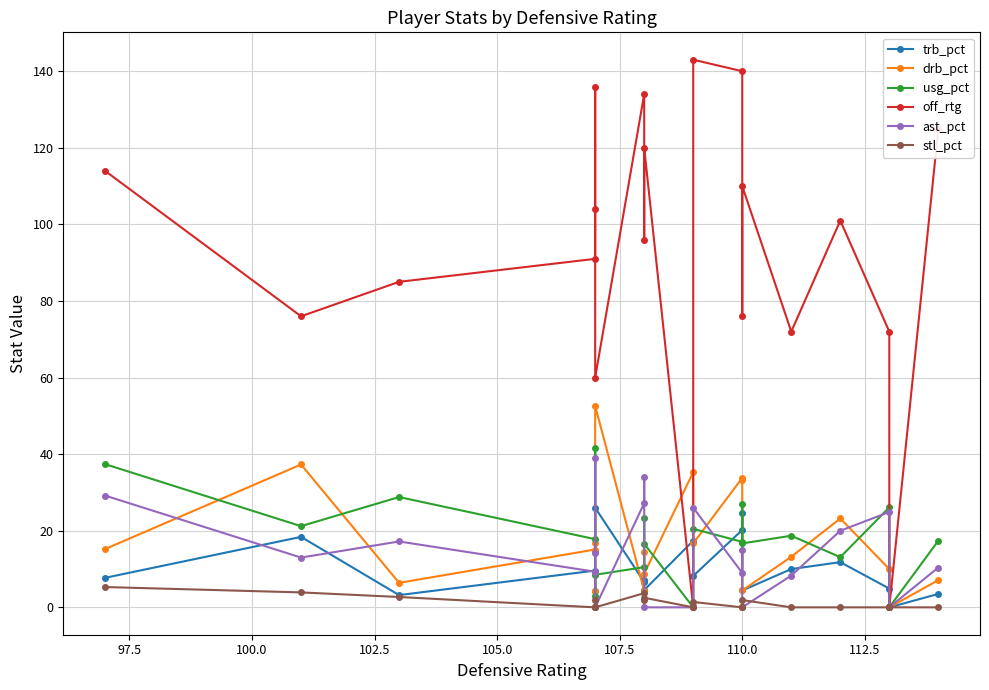

Reading right to left, list all the values displayed in this chart.

trb_pct: 3.5	0.0	4.9	11.8	10.0	4.4	24.6	20.2	8.2	17.4	4.5	7.2	6.6	26.0	14.6	4.2	9.6	3.2	18.4	7.7
drb_pct: 7.1	0.0	10.0	23.2	13.2	4.4	33.3	33.8	16.7	35.3	8.8	14.5	4.3	52.6	16.9	4.3	15.1	6.4	37.3	15.2
usg_pct: 17.4	0.0	26.1	13.1	18.7	16.7	27.0	17.1	20.5	0.0	16.6	23.4	10.5	8.5	3.0	41.5	17.8	28.8	21.2	37.4
off_rtg: 125.0	0.0	72.0	101.0	72.0	110.0	76.0	140.0	143.0	0.0	120.0	96.0	134.0	60.0	136.0	104.0	91.0	85.0	76.0	114.0
ast_pct: 10.4	0.0	24.9	20.0	8.3	0.0	15.1	9.0	26.0	0.0	0.0	34.1	27.2	0.0	14.1	39.1	9.3	17.2	13.0	29.2
stl_pct: 0.0	0.0	0.0	0.0	0.0	1.9	0.0	0.0	1.4	0.0	2.5	2.0	3.7	0.0	0.0	1.8	0.0	2.7	3.9	5.3